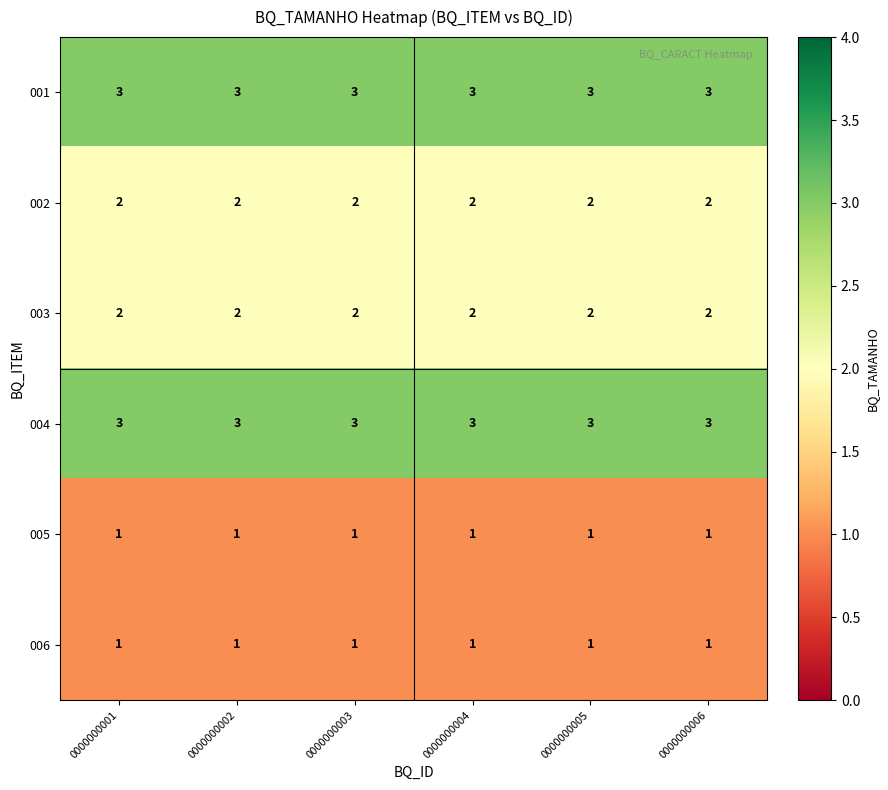

Is it true that 003 equals 2 at 0000000001?

True